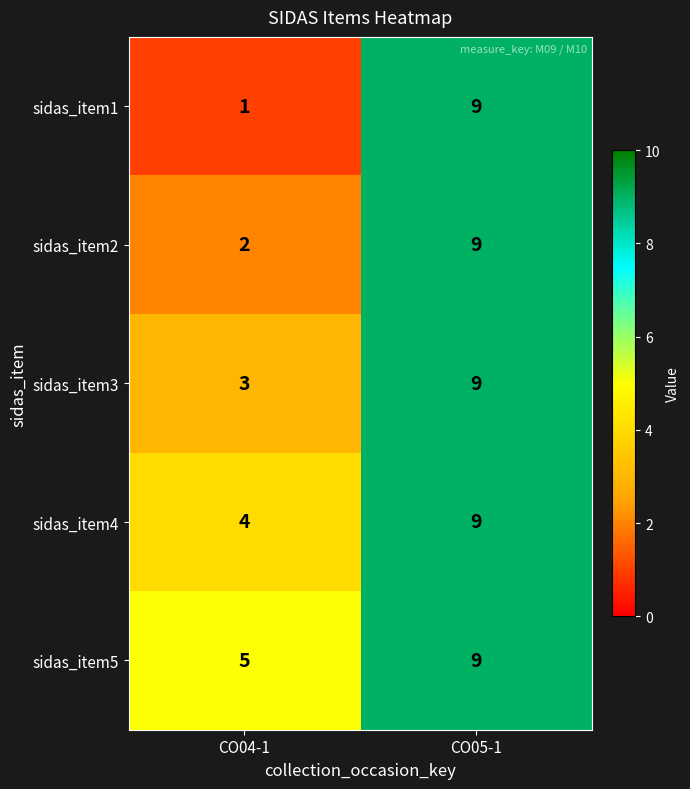

List the series in order of their overall mean, lowest first.

sidas_item1, sidas_item2, sidas_item3, sidas_item4, sidas_item5